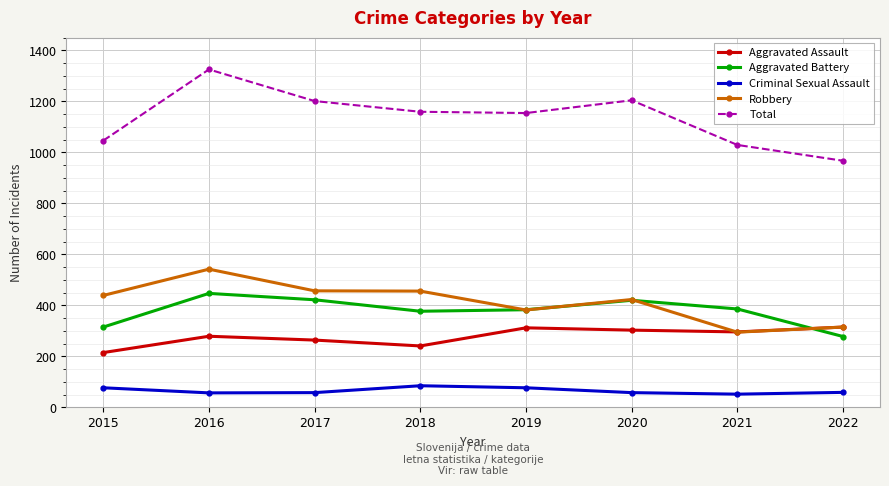

Rank the series by their maximum value, from highest to lowest.

Total, Robbery, Aggravated Battery, Aggravated Assault, Criminal Sexual Assault